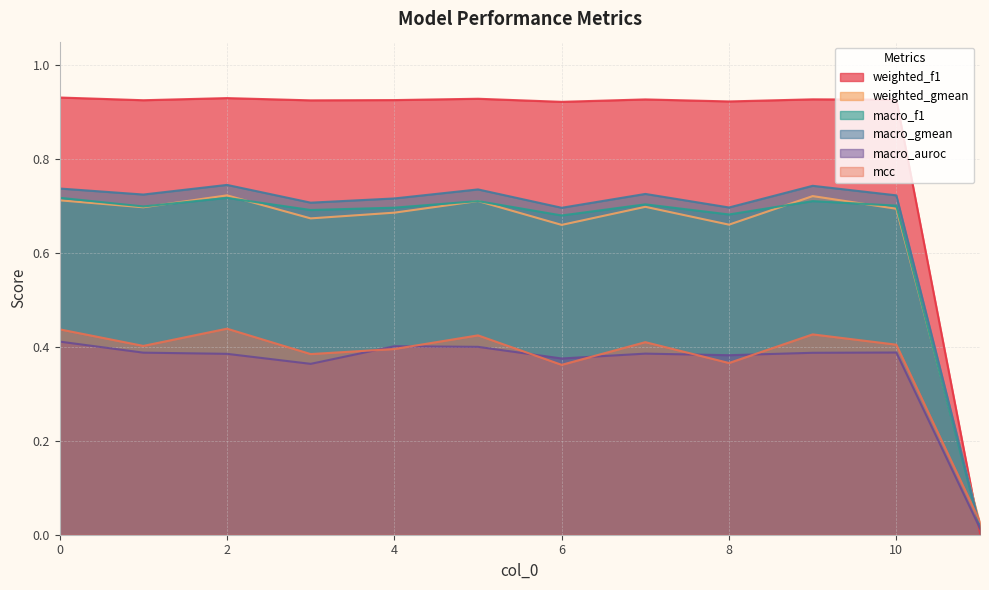

What is the sum of the macro_gmean values at 4 and 6?

1.4